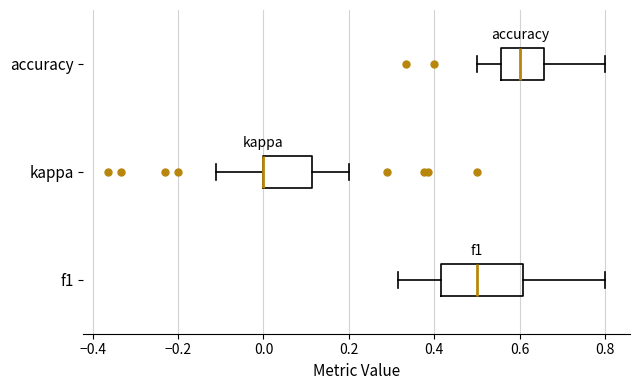

Comparing the boxes themselves (not the whiskers), which one is the widest?

f1